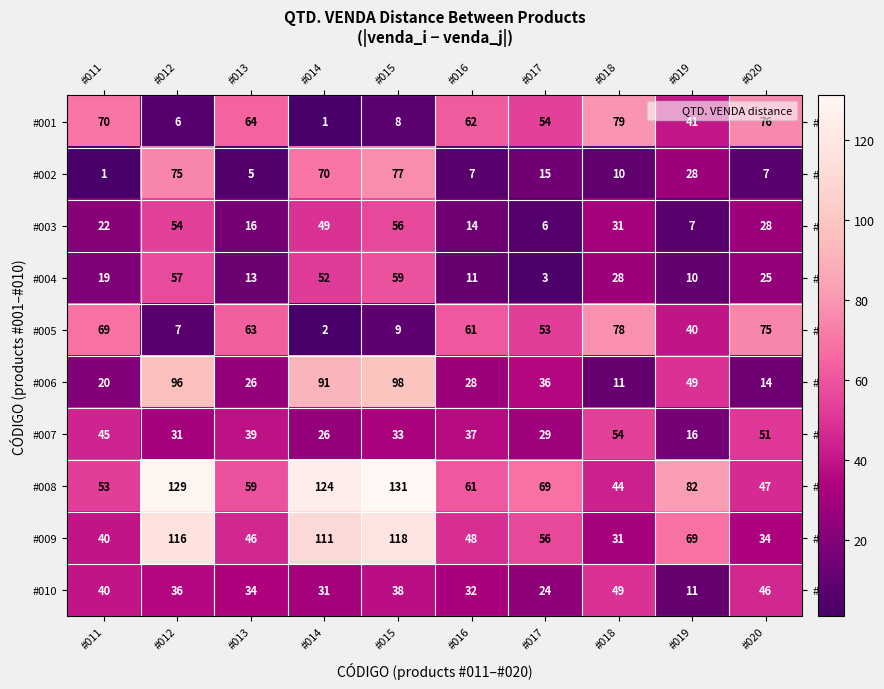

What is the difference between the maximum and minimum values in the #006 series?

87